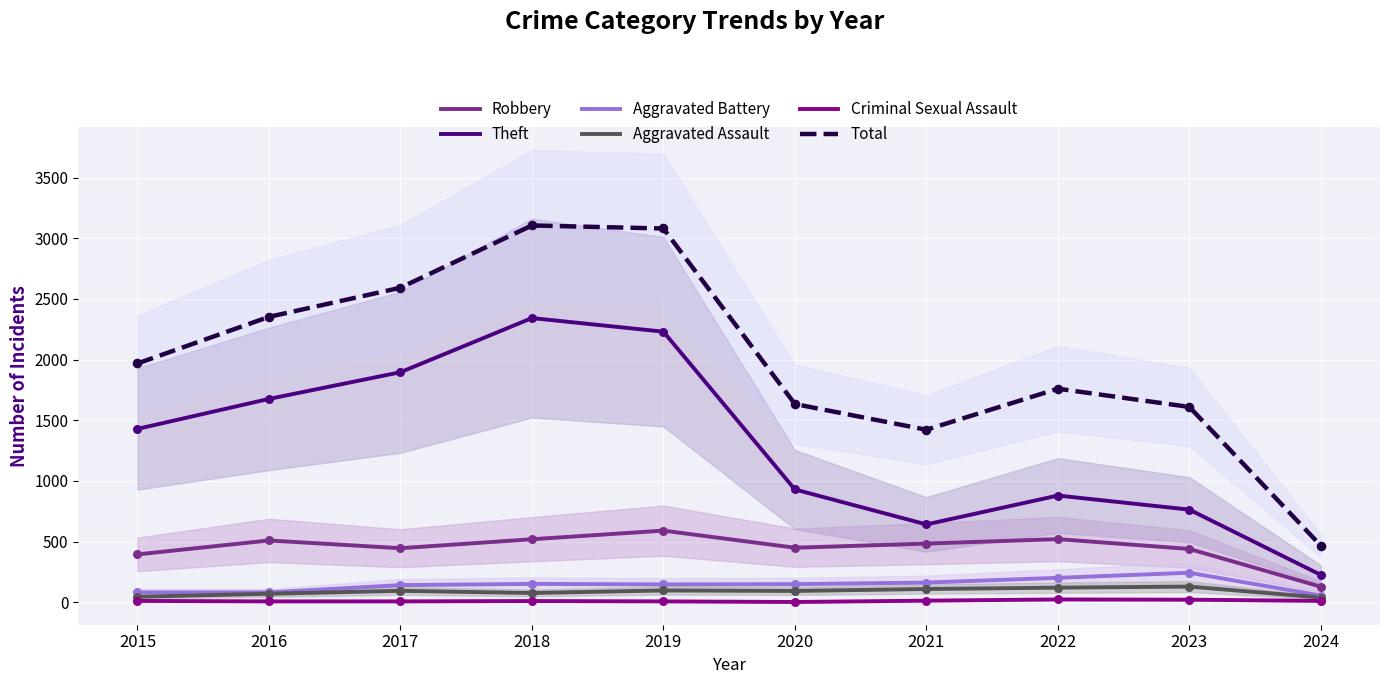

Which series reaches the maximum Y coordinate?

Total